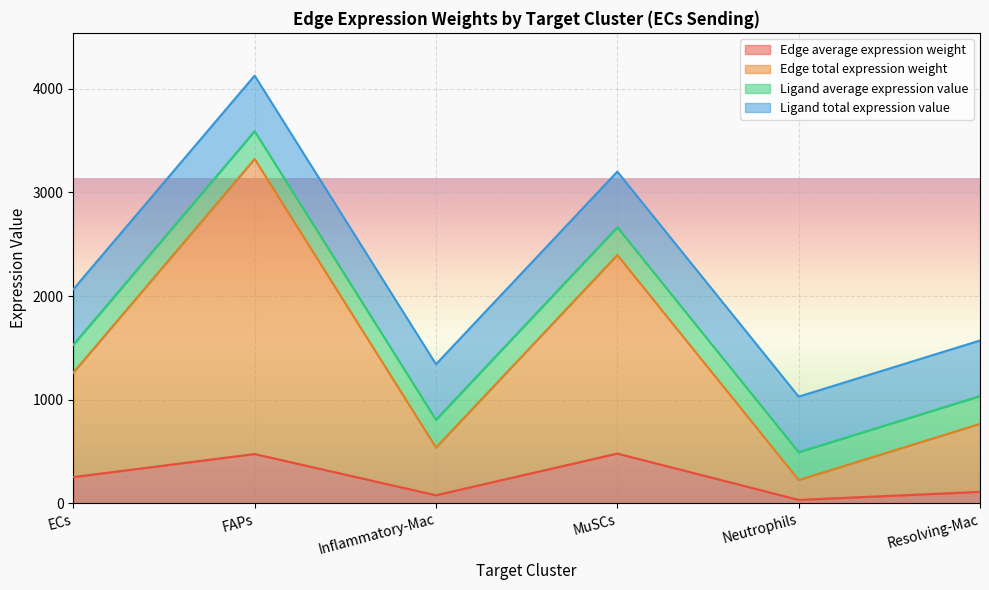

What is the difference between the Edge average expression weight values at ECs and MuSCs?

227.2